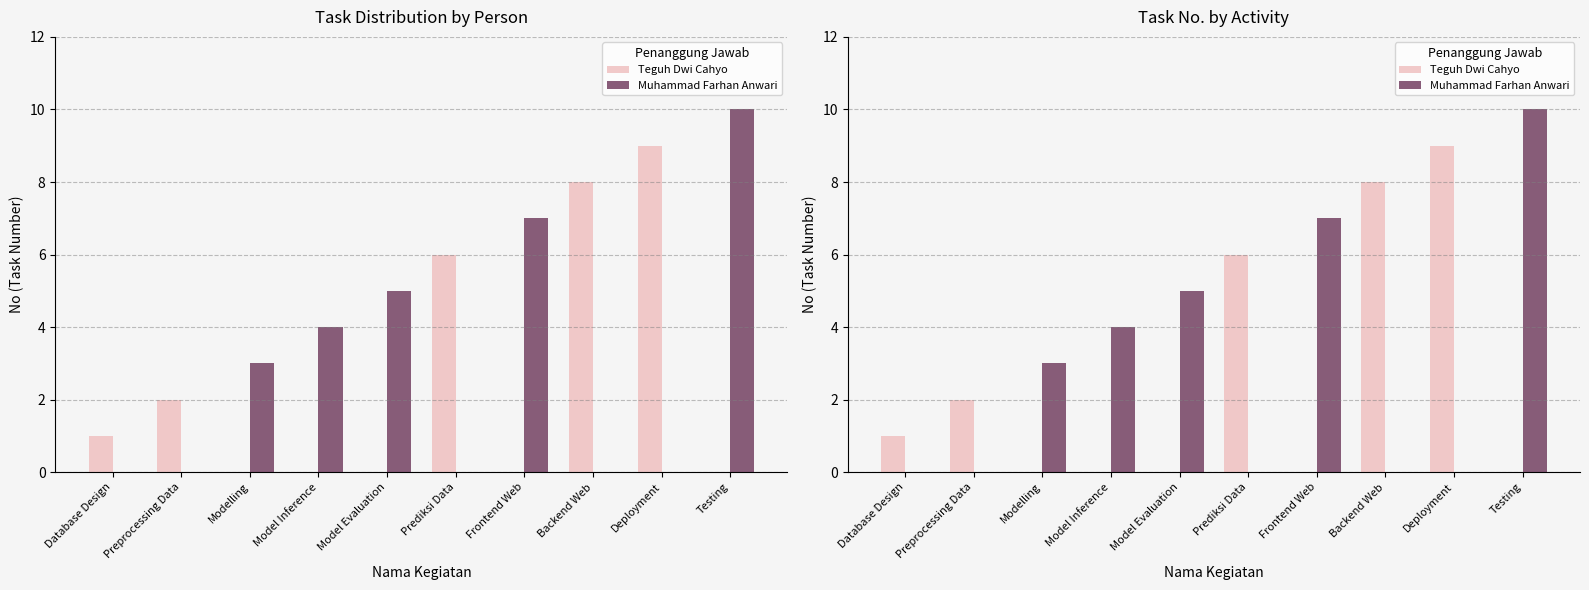

How many data points in Muhammad Farhan Anwari are less than 3?

5